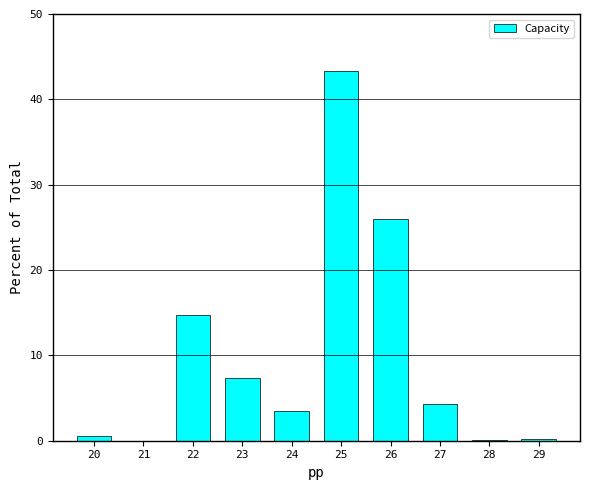

Is it true that the value at 23 is 12.1?

False